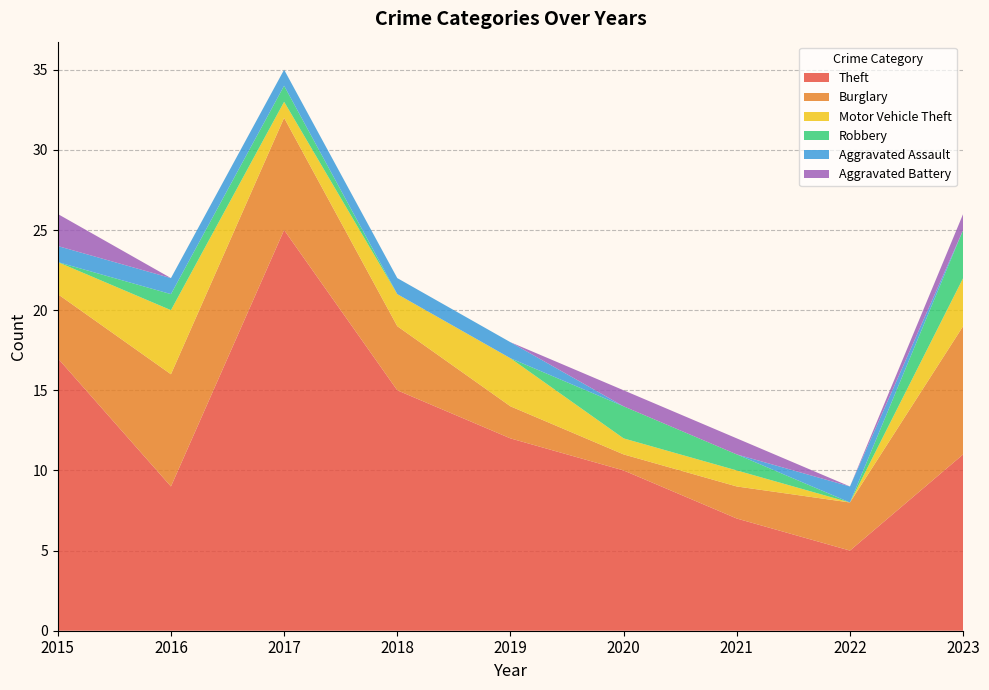

Reading right to left, extract all data points from this chart.

Theft: 2023=11	2022=5	2021=7	2020=10	2019=12	2018=15	2017=25	2016=9	2015=17
Burglary: 2023=8	2022=3	2021=2	2020=1	2019=2	2018=4	2017=7	2016=7	2015=4
Motor Vehicle Theft: 2023=3	2022=0	2021=1	2020=1	2019=3	2018=2	2017=1	2016=4	2015=2
Robbery: 2023=3	2022=0	2021=1	2020=2	2019=0	2018=0	2017=1	2016=1	2015=0
Aggravated Assault: 2023=0	2022=1	2021=0	2020=0	2019=1	2018=1	2017=1	2016=1	2015=1
Aggravated Battery: 2023=1	2022=0	2021=1	2020=1	2019=0	2018=0	2017=0	2016=0	2015=2